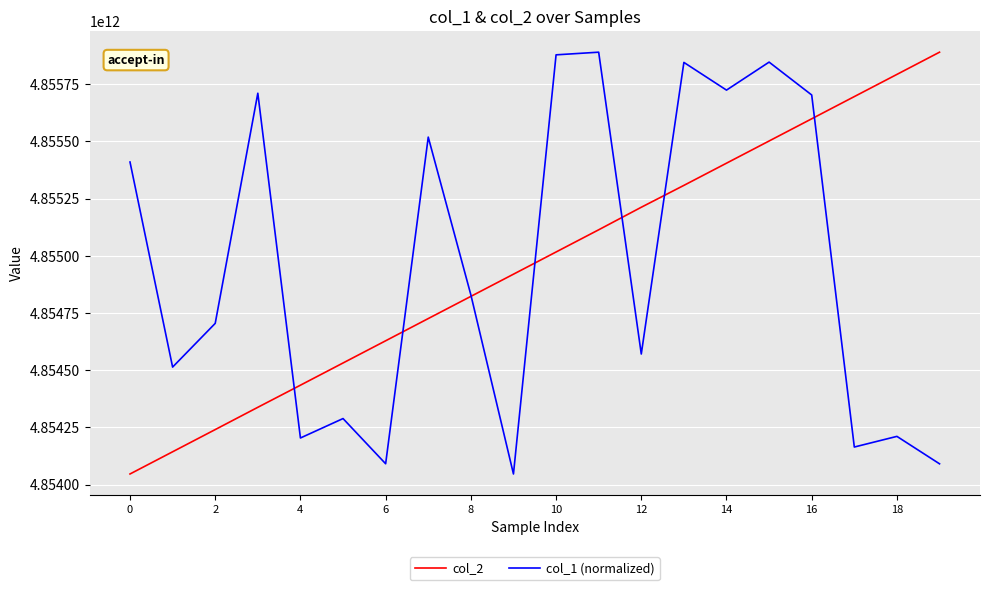

How many times do col_1 (normalized) and col_2 cross each other?

7